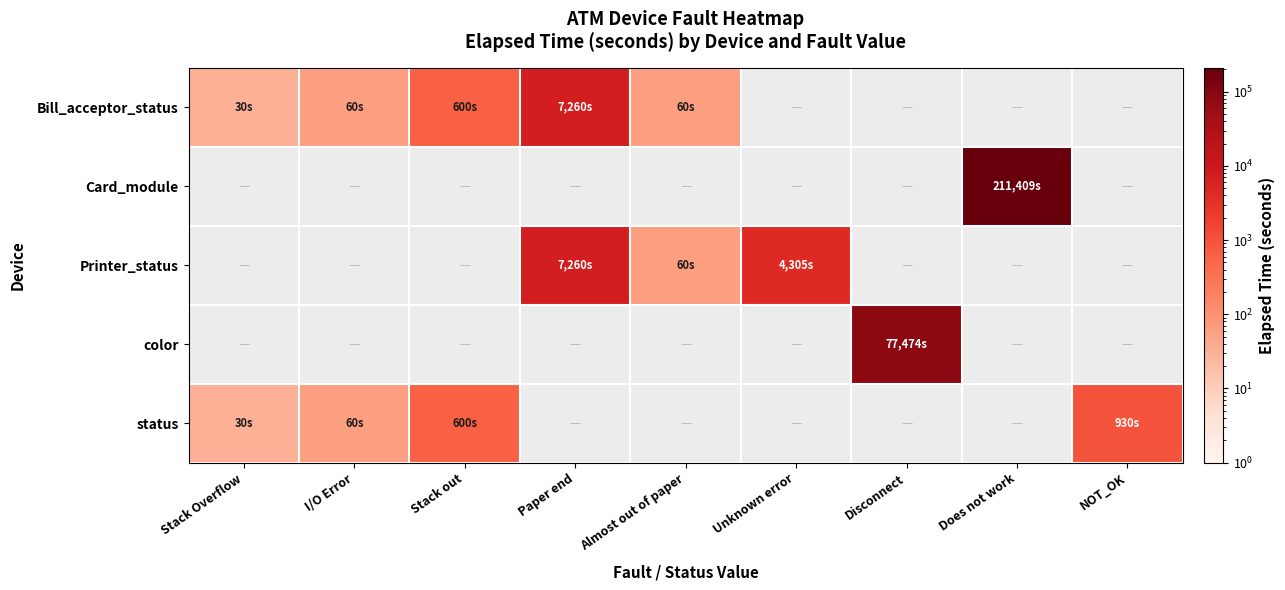

At how many categories does at least one series exceed 190986?

1